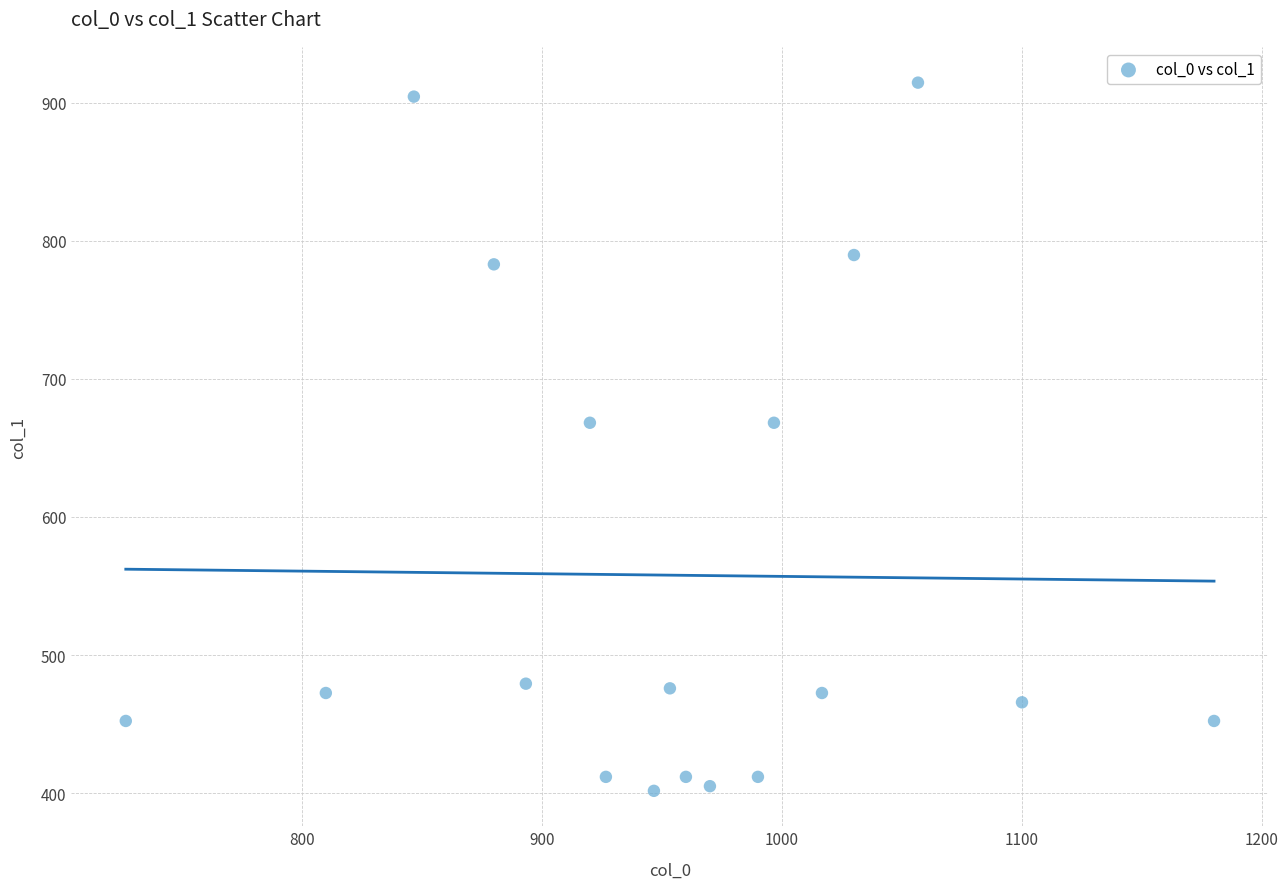

What is the range of Y values (max minus min)?

513.0